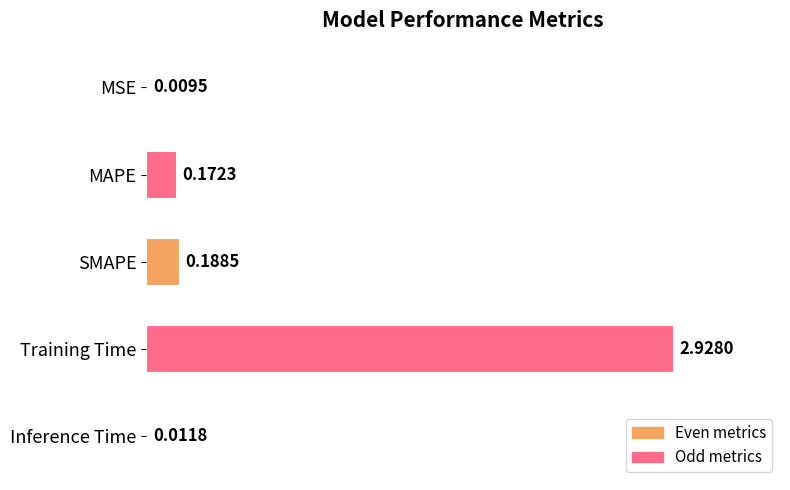

At which category does the chart reach its peak across all series?

Training Time